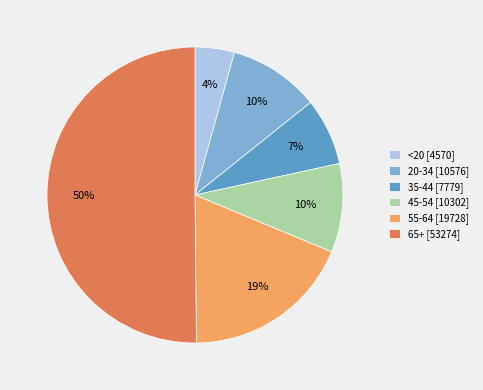

How many segments does this pie chart have?

6